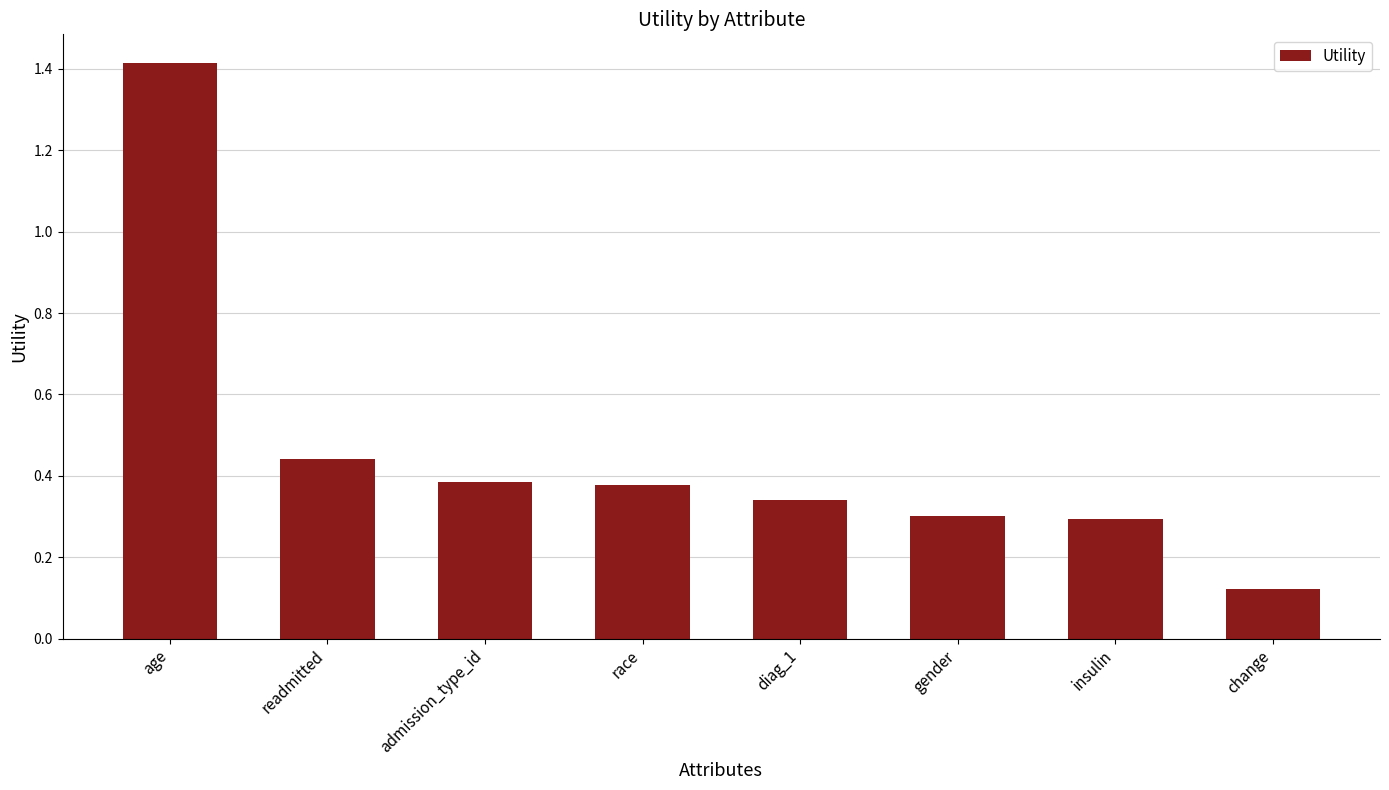

What is the greatest value displayed?

1.4